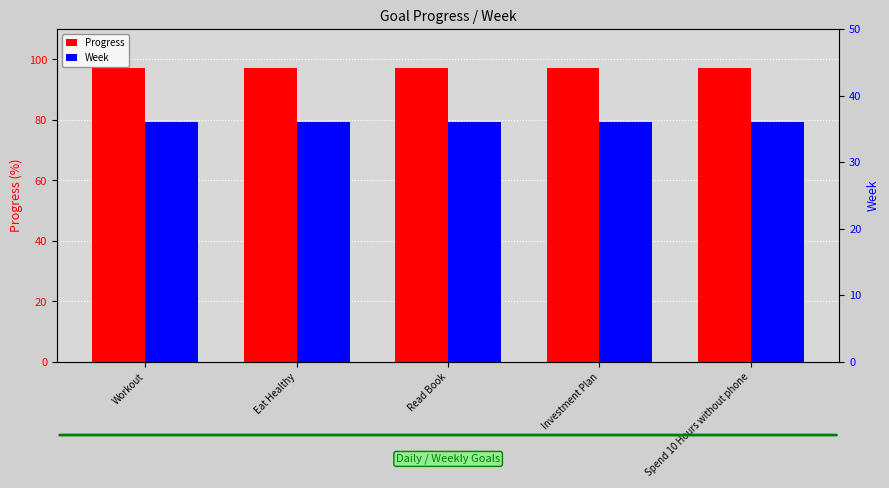

What are all the series names shown in the legend?

Progress, Week